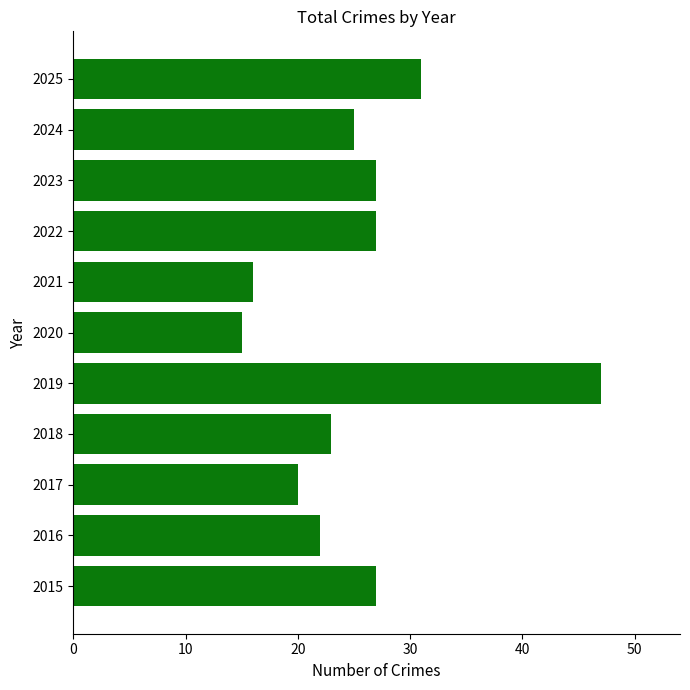

Read the value at 2020, to the nearest 10.

20